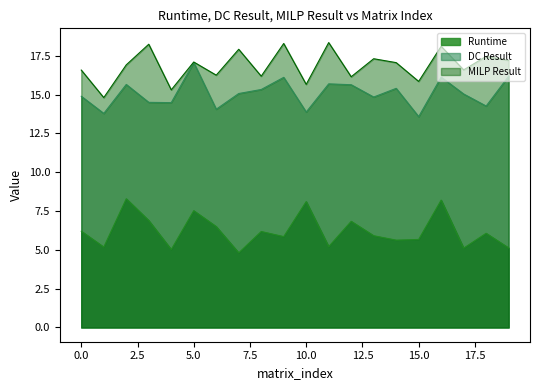

Reading right to left, what are all the values shown in this chart?

Runtime: 5.1	6.1	5.1	8.2	5.7	5.6	5.9	6.8	5.2	8.1	5.9	6.2	4.8	6.5	7.5	5.0	6.9	8.3	5.2	6.2
DC Result: 16.2	14.3	15.0	16.1	13.6	15.4	14.8	15.6	15.7	13.9	16.1	15.3	15.1	14.1	17.1	14.5	14.5	15.6	13.8	14.9
MILP Result: 17.2	17.5	16.6	18.1	15.8	17.1	17.3	16.1	18.3	15.7	18.3	16.2	17.9	16.2	17.1	15.3	18.2	16.9	14.8	16.6